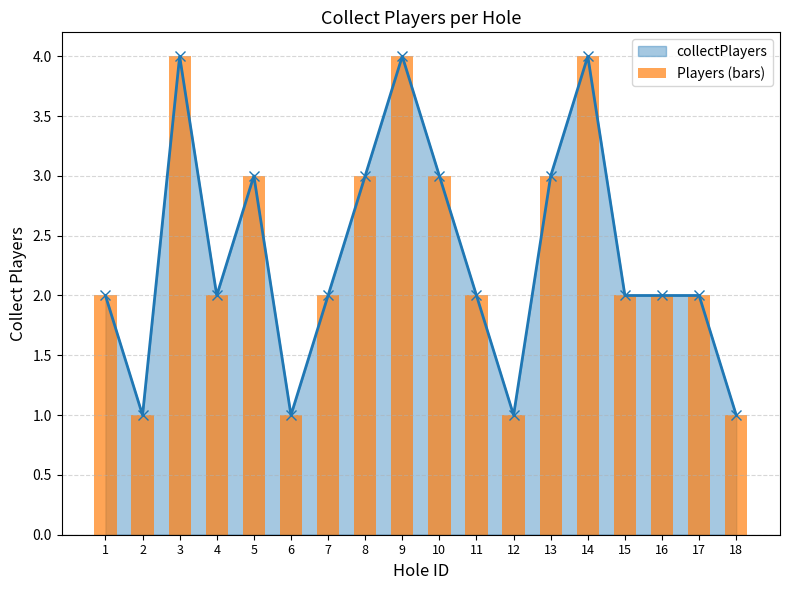

True or false: the data shows 2 at 1.

True